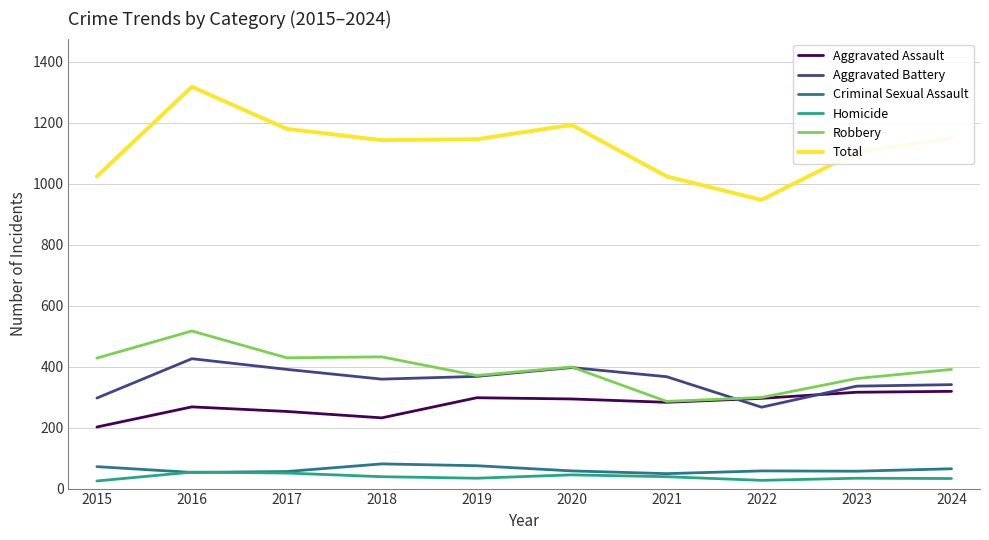

How many lines are shown in the chart?

6